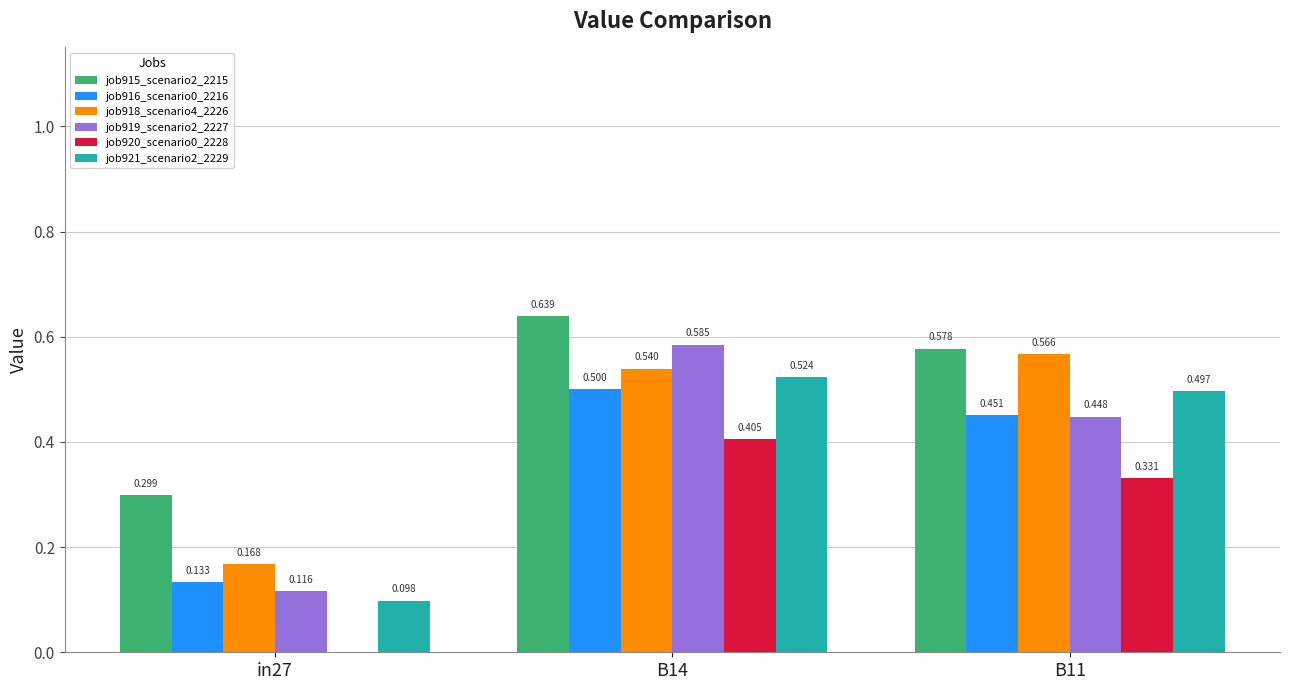

How many groups of bars are there?

3